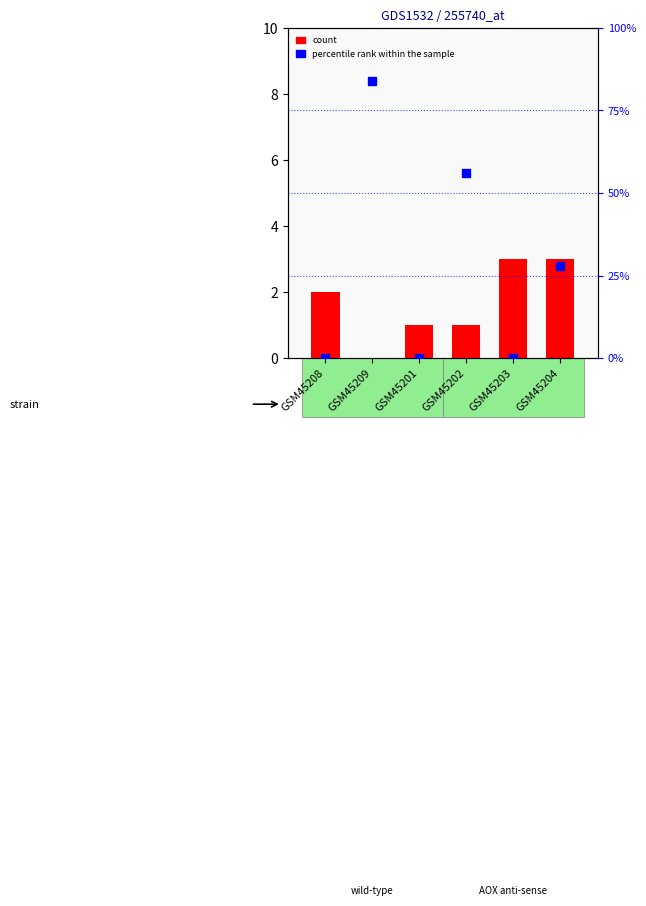

What is the average value of the percentile rank within the sample series?

28